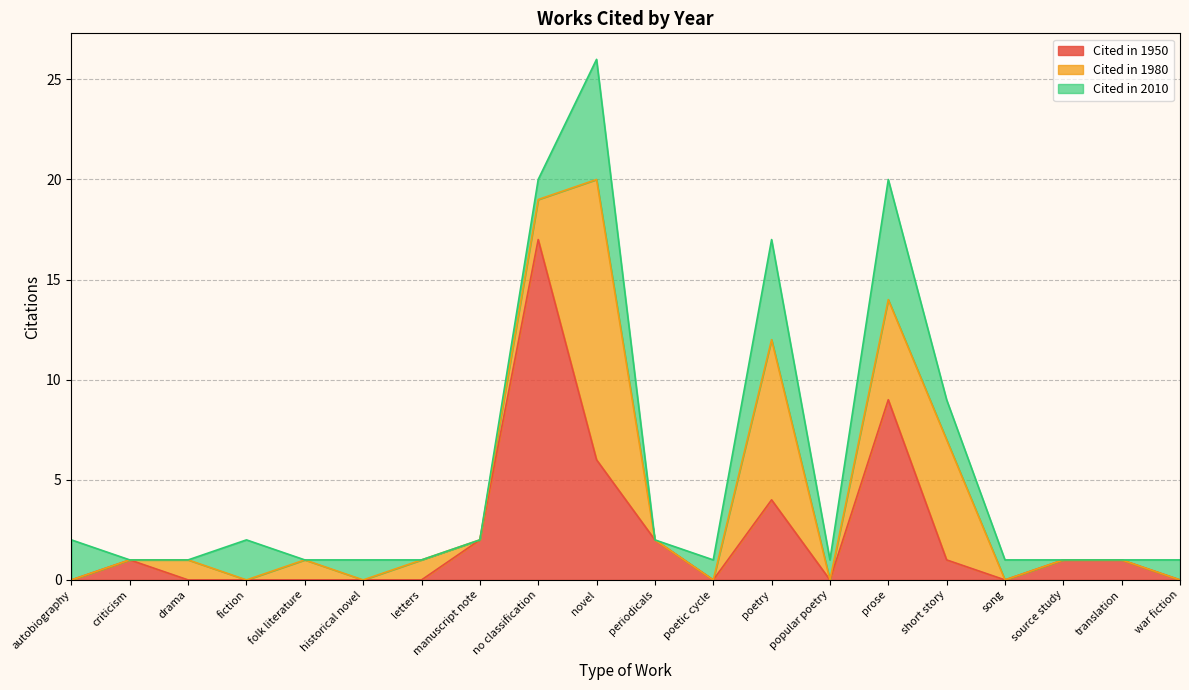

Which category has the lowest value in the Cited in 1950 series?

autobiography